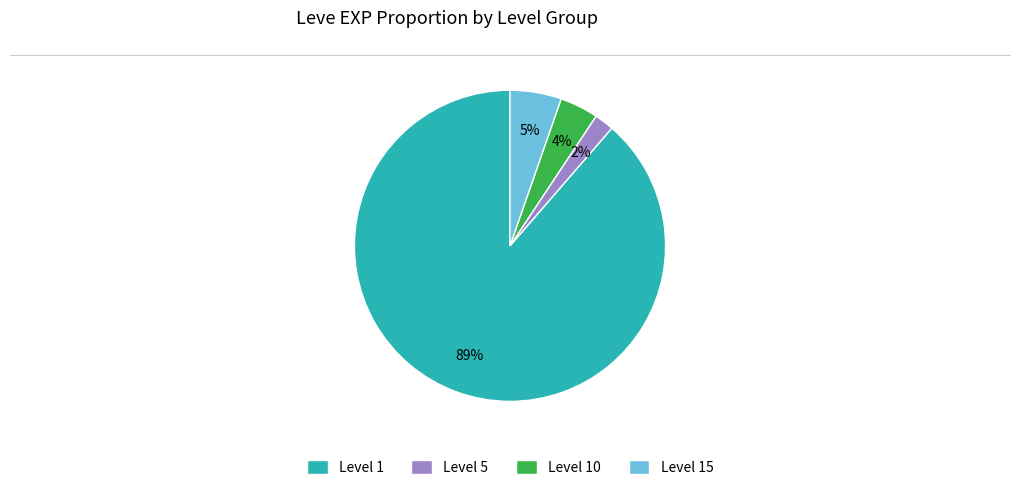

What percentage is the Level 1 slice, to the nearest percent?

89%